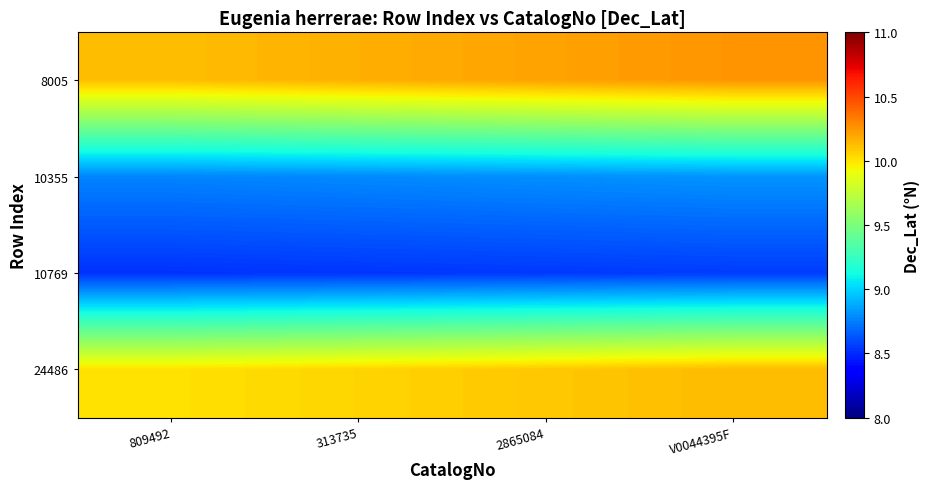

What is the difference between the highest and lowest values at 809492?

1.6